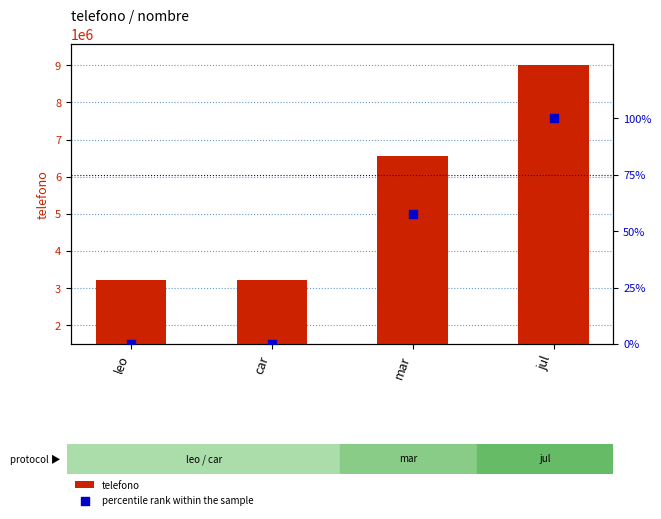

What are all the series names shown in the legend?

telefono, percentile rank within the sample